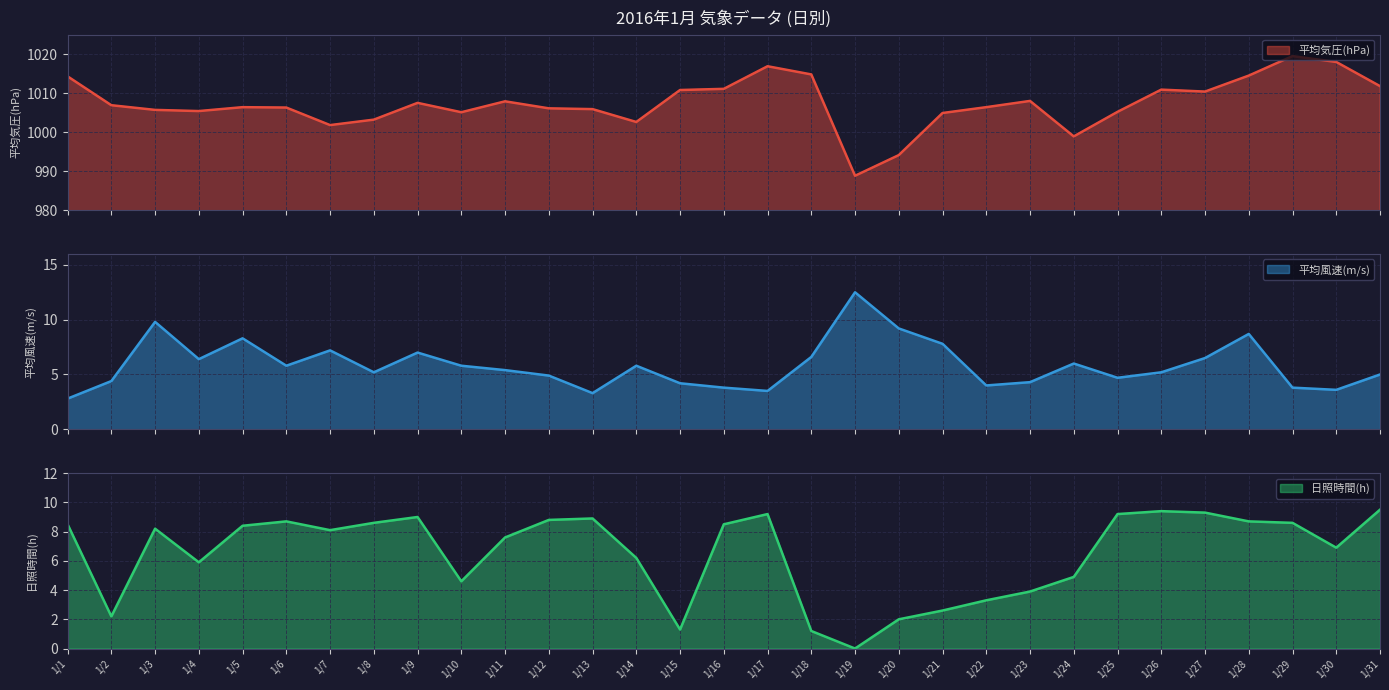

The value of 平均風速(m/s) at 1/19 is 17.1. True or false?

False